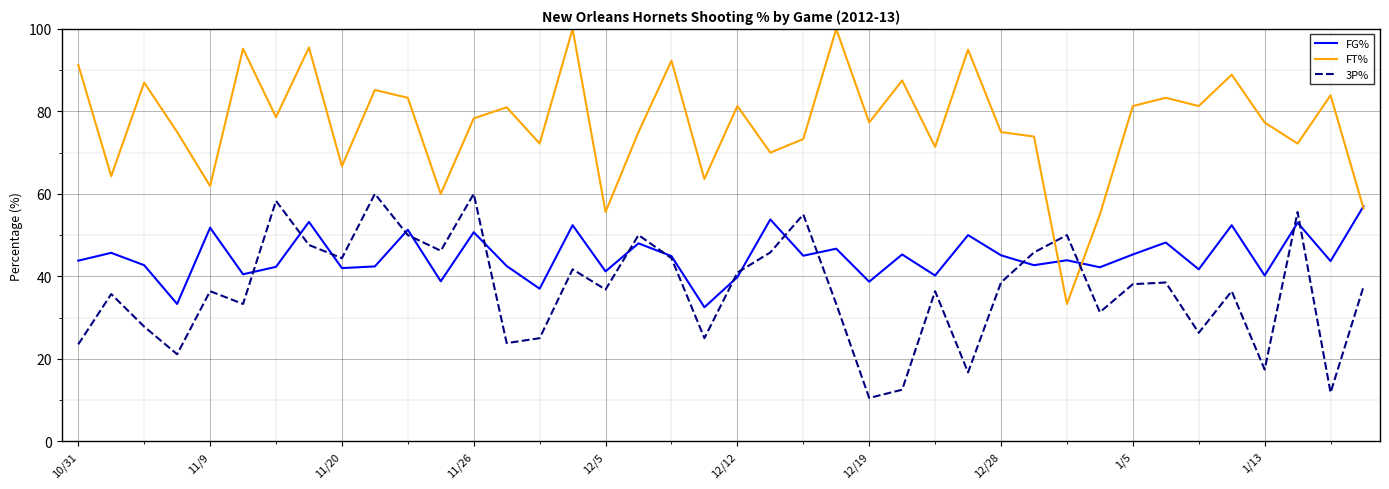

Does the chart have visible grid lines?

Yes